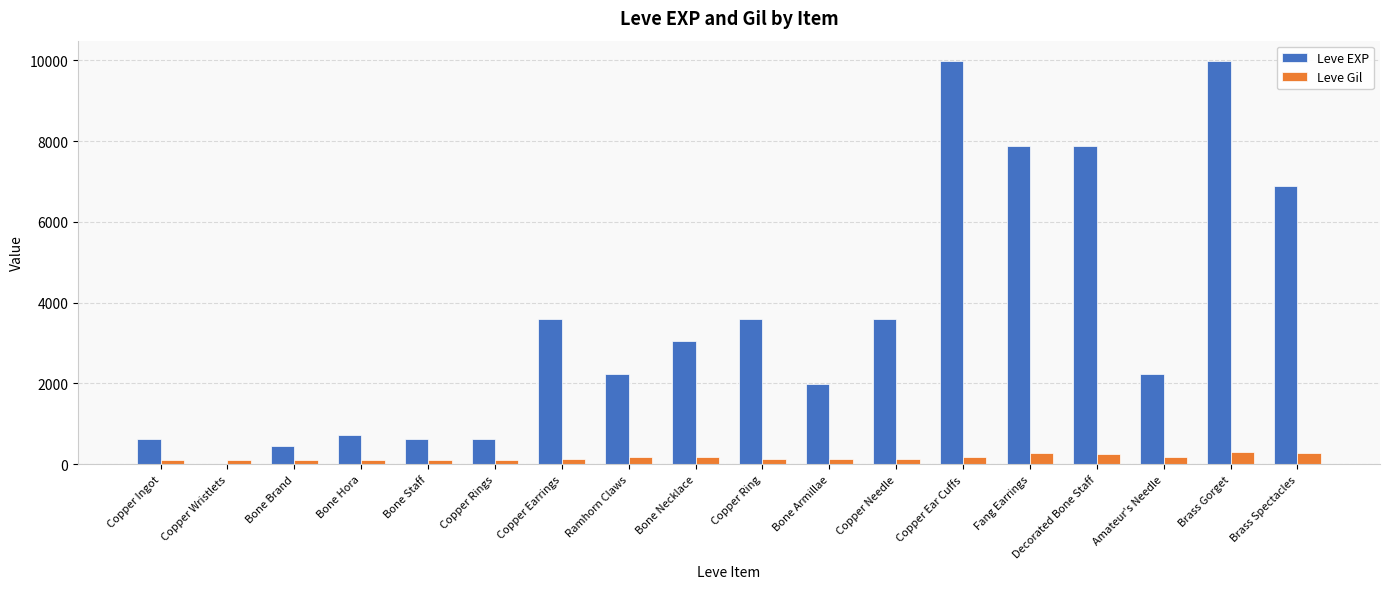

Which series has the largest total across all categories?

Leve EXP